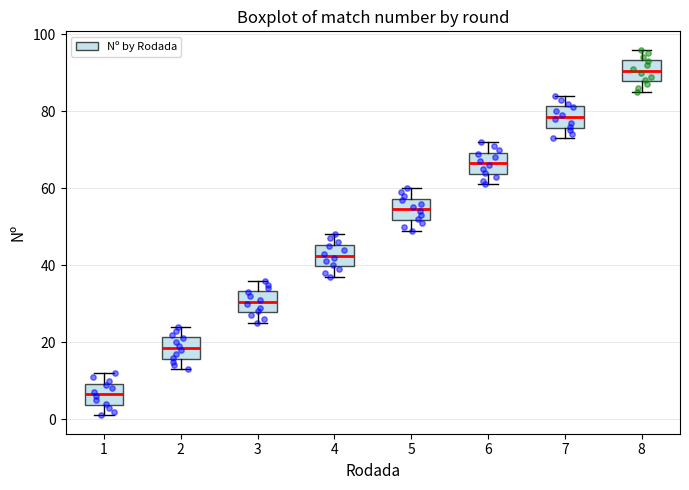

Reading left to right, read every box against the y-axis: the position of its median line, the range the box covers, and the ends of its whiskers. The values are not printed on the chart, so give them approximately, as read against the axis.

1: median 6, box 4 to 10, whiskers 2 to 12
2: median 18, box 16 to 22, whiskers 14 to 24
3: median 30, box 28 to 34, whiskers 26 to 36
4: median 42, box 40 to 46, whiskers 38 to 48
5: median 54, box 52 to 58, whiskers 50 to 60
6: median 66, box 64 to 70, whiskers 62 to 72
7: median 78, box 76 to 82, whiskers 74 to 84
8: median 90, box 88 to 94, whiskers 86 to 96